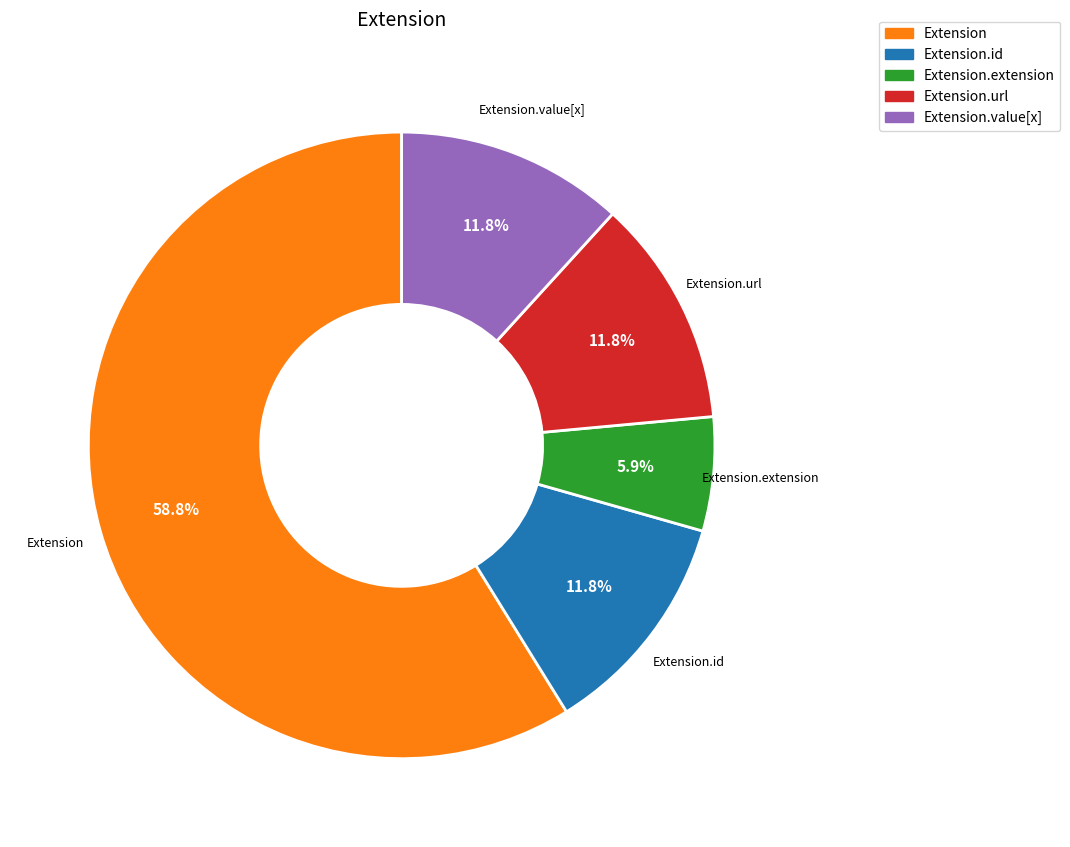

To the nearest percent, what is the difference between the largest and smallest slice percentages?

53%